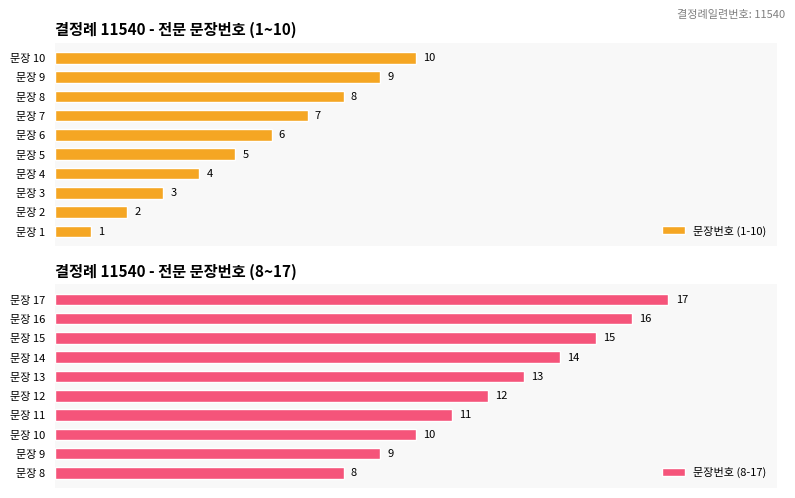

Where is 문장번호 (8-17) nearest to the value 12?

문장 12